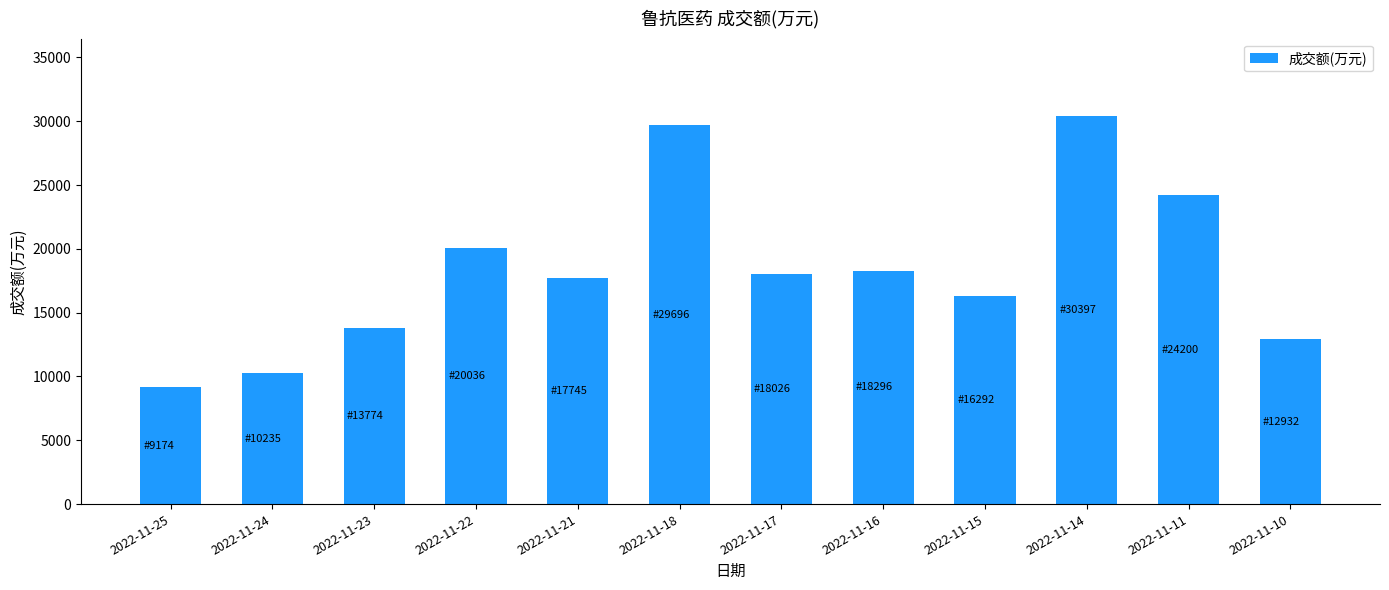

Where does the data first go above 18026?

2022-11-22